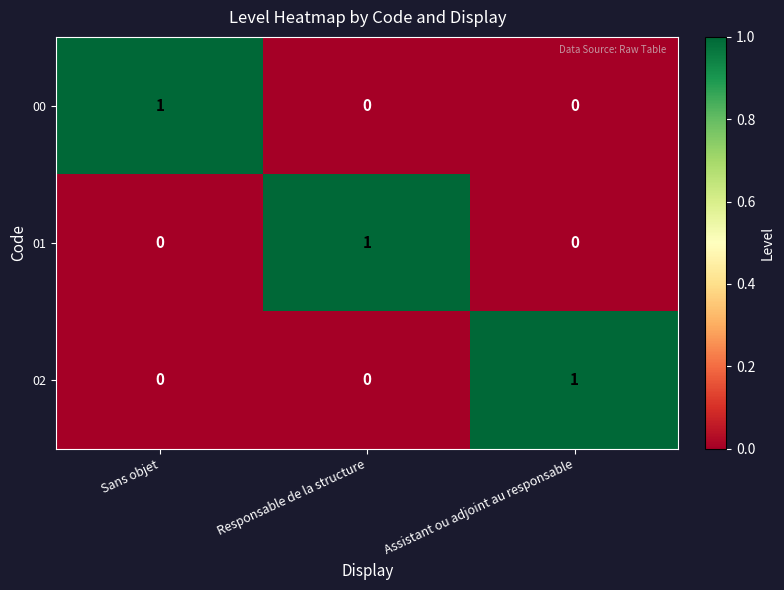

The 02 series shows 0 at Responsable de la structure. True or false?

True